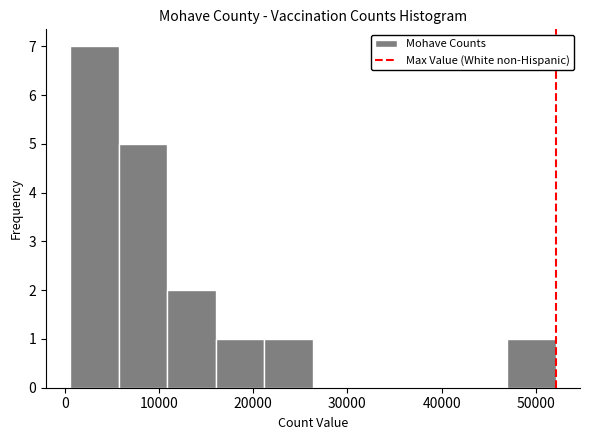

Reading left to right, list every bar in this chart as the range it spans on the x-axis followed by its height. Neither the bar edges nor the heights are printed on the chart, so give them approximately, as read against the axes.

1000 to 6000: 7
6000 to 11000: 5
11000 to 16000: 2
16000 to 21000: 1
21000 to 26000: 1
26000 to 32000: 0
32000 to 37000: 0
37000 to 42000: 0
42000 to 47000: 0
47000 to 52000: 1